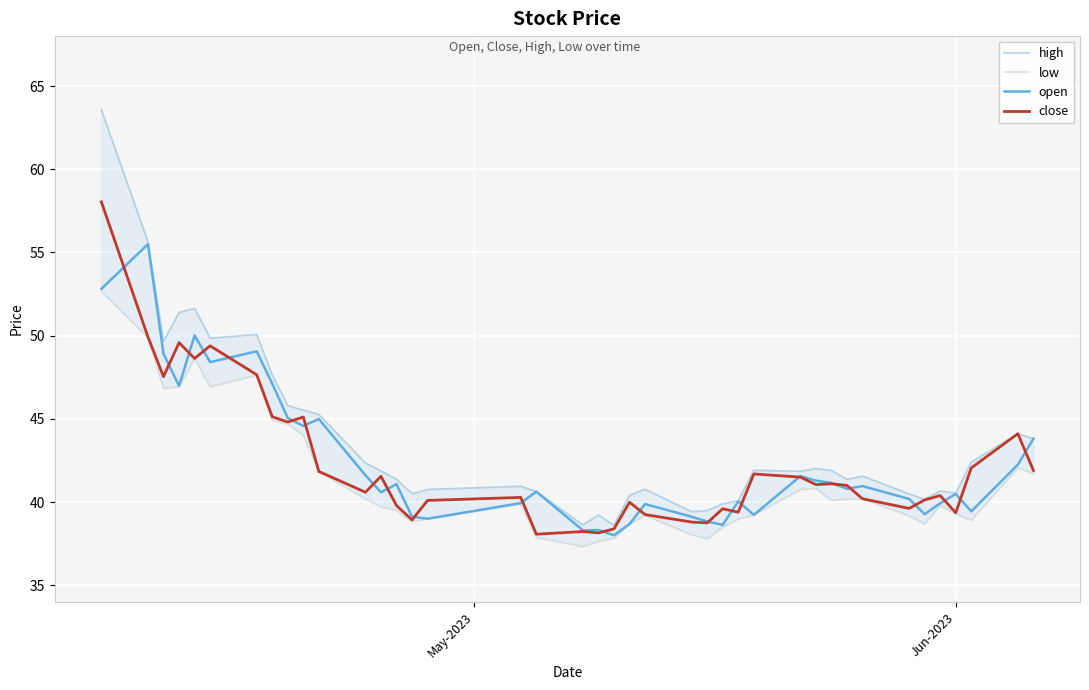

What is the lowest value of the close series?

38.1